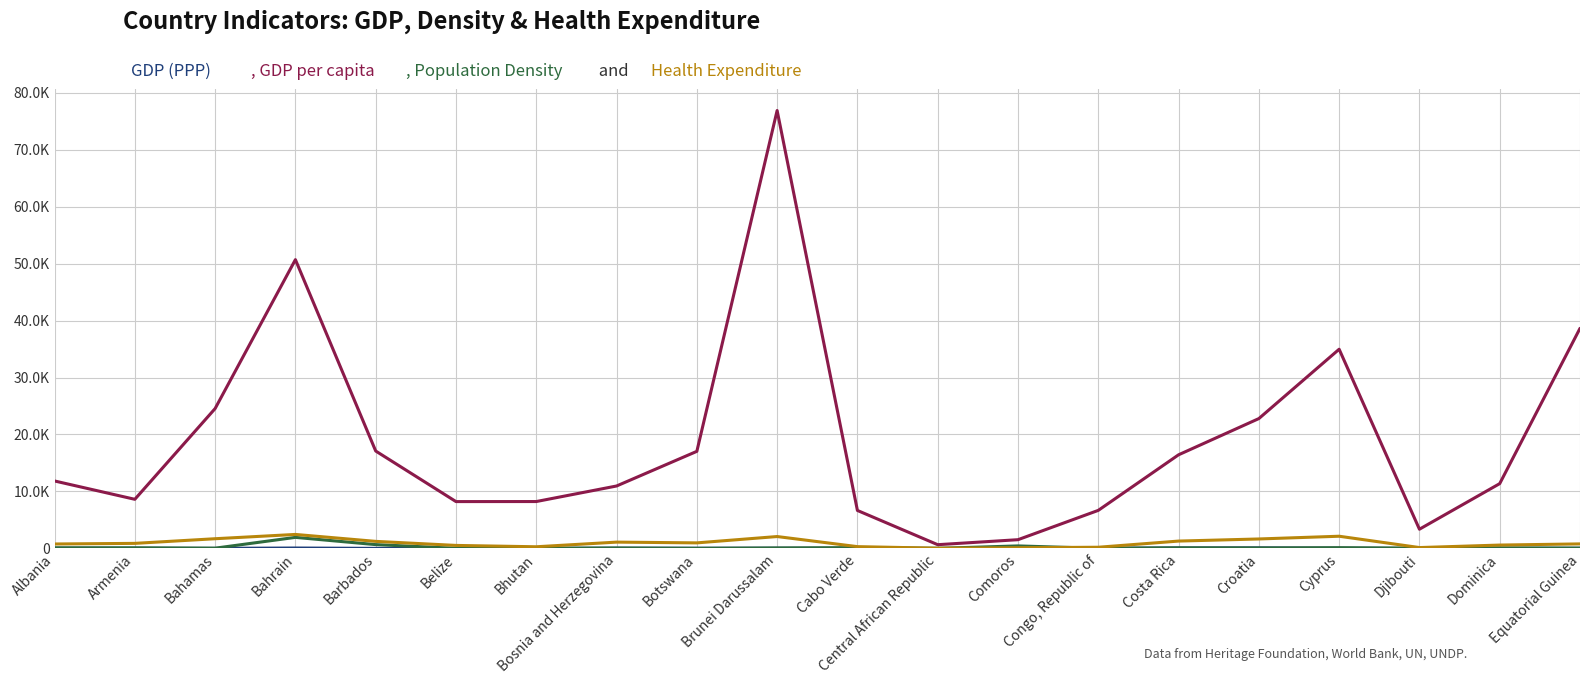

The value of Population Density (per sq km) at Bahamas is 39.5. True or false?

True